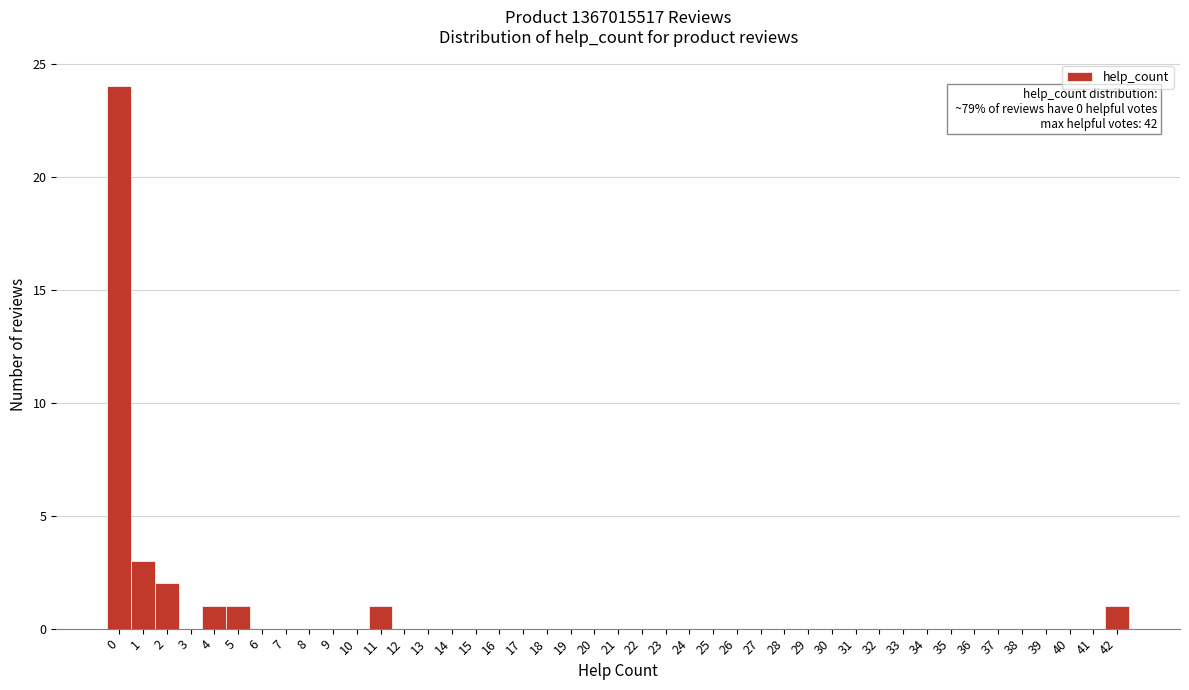

Is it true that the value at 20 is 16?

False